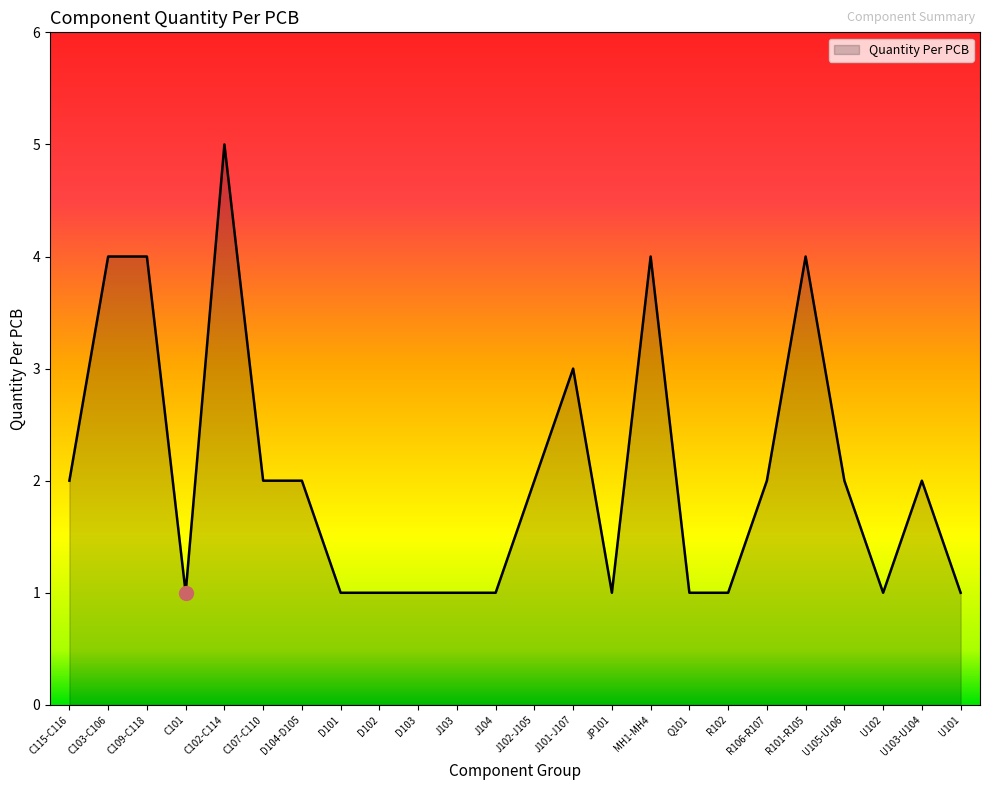

What position from the left is J104?

12